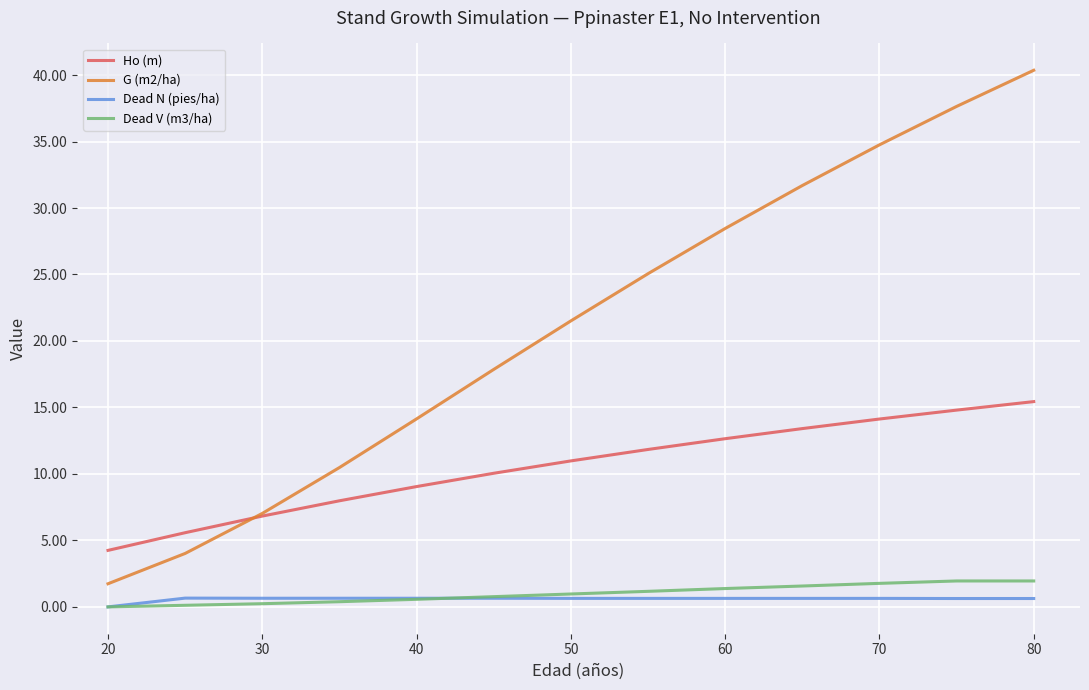

What are all the series names shown in the legend?

Ho (m), G (m2/ha), Dead N (pies/ha), Dead V (m3/ha)